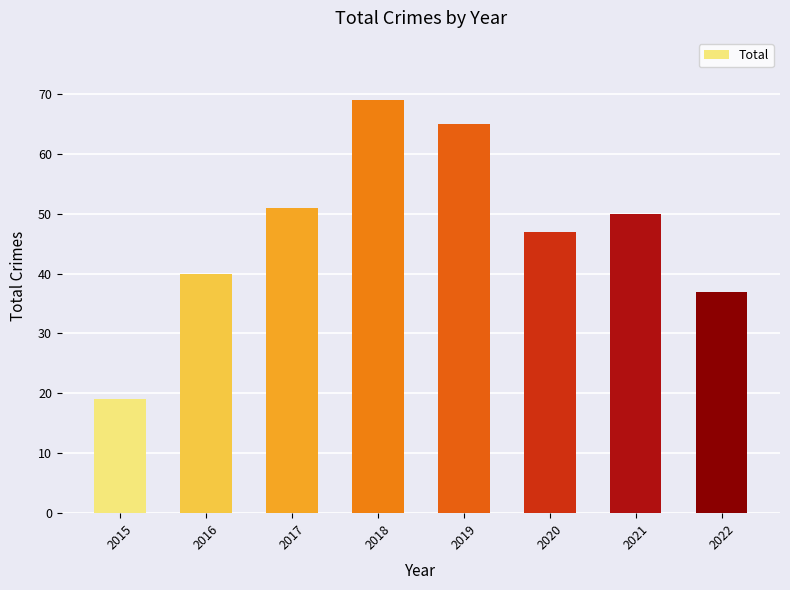

Does the chart contain any negative values?

No